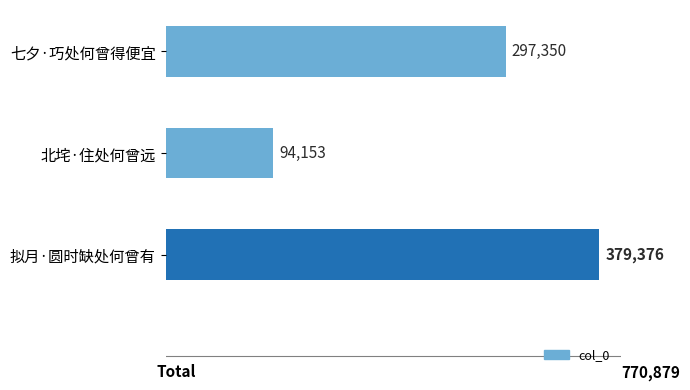

The value at 拟月·圆时缺处何曾有 is 581840. True or false?

False